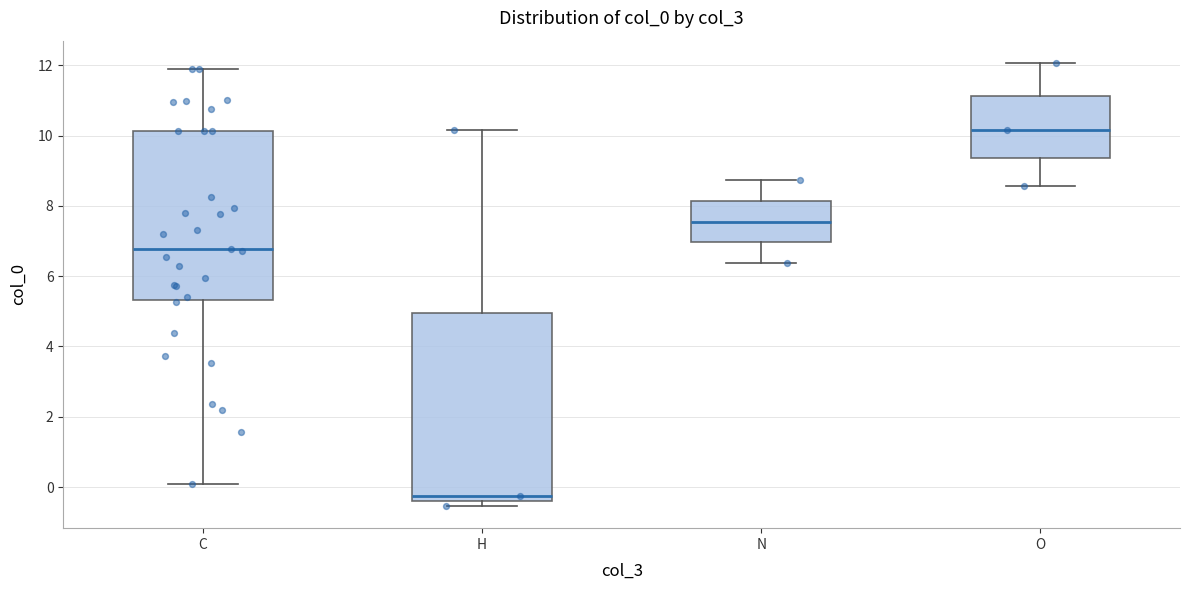

Reading left to right, transcribe this box plot: for each box, give where its median line is, the range the box spans, and where its two whiskers end, as read against the y-axis. The values are not printed on the chart, so give them approximately, as read against the axis.

C: median 6.8, box 5.4 to 10.2, whiskers 0.0 to 11.8
H: median -0.2, box -0.4 to 5.0, whiskers -0.6 to 10.2
N: median 7.6, box 7.0 to 8.2, whiskers 6.4 to 8.8
O: median 10.2, box 9.4 to 11.2, whiskers 8.6 to 12.0